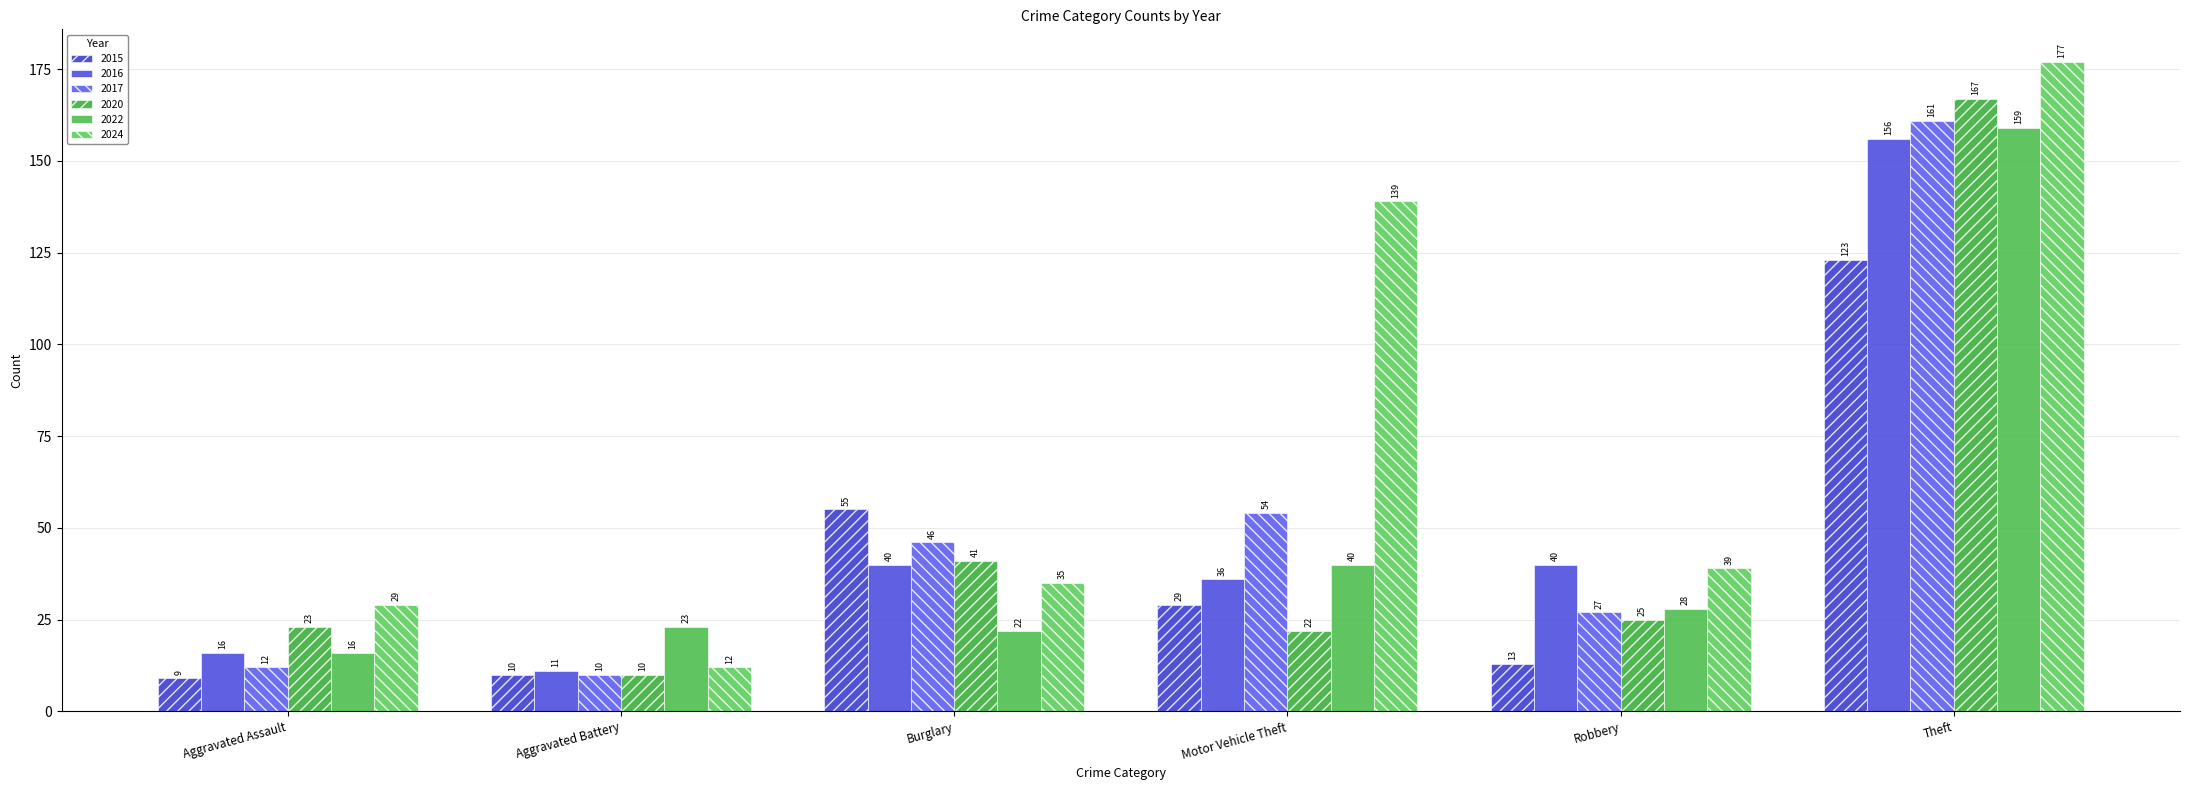

What is the label of the 6th bar from the right?

Aggravated Assault